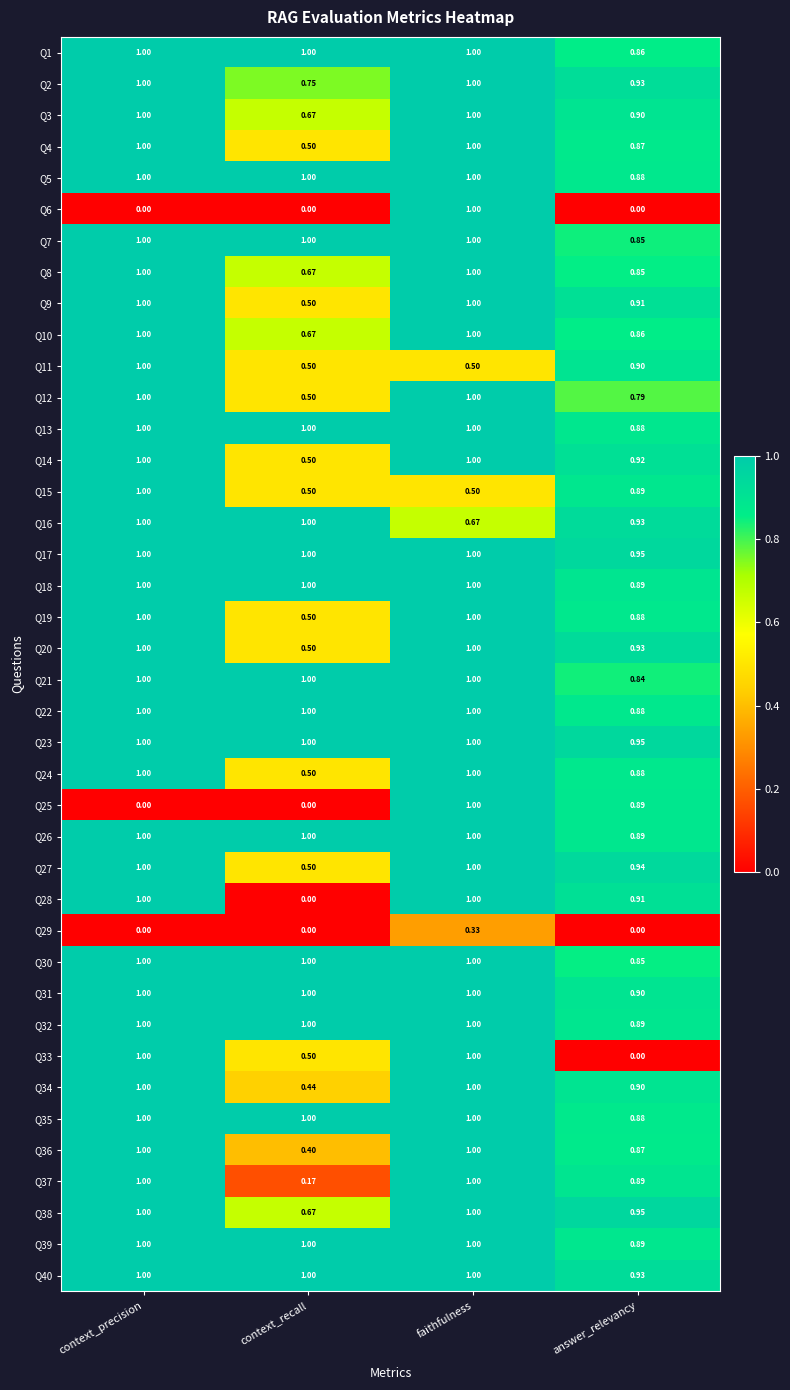

How many categories are shown in the chart?

4